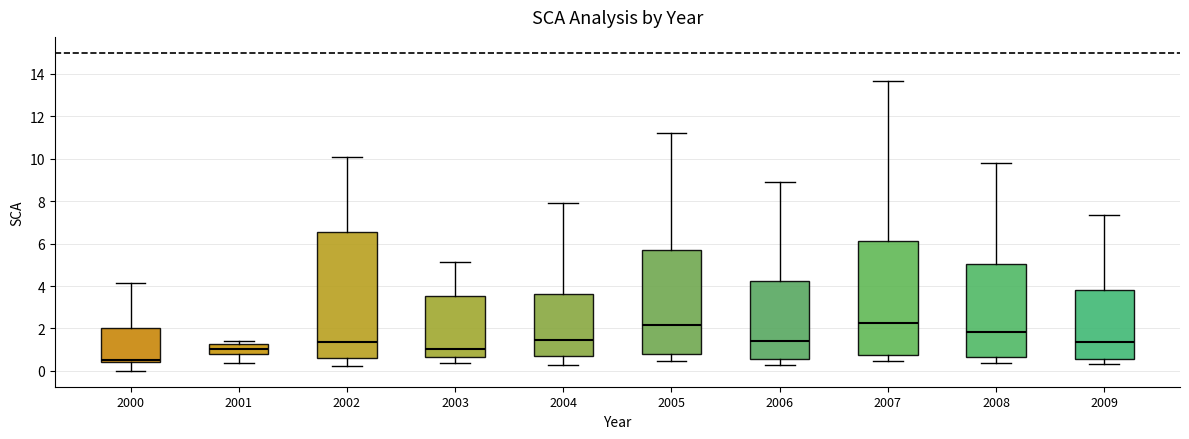

Reading left to right, transcribe this box plot: for each box, give where its median line is, the range the box spans, and where its two whiskers end, as read against the y-axis. The values are not printed on the chart, so give them approximately, as read against the axis.

2000: median 0.6, box 0.4 to 2.0, whiskers 0.0 to 4.2
2001: median 1.0, box 0.8 to 1.2, whiskers 0.4 to 1.4
2002: median 1.4, box 0.6 to 6.6, whiskers 0.2 to 10.0
2003: median 1.0, box 0.6 to 3.6, whiskers 0.4 to 5.2
2004: median 1.4, box 0.6 to 3.6, whiskers 0.2 to 8.0
2005: median 2.2, box 0.8 to 5.6, whiskers 0.4 to 11.2
2006: median 1.4, box 0.6 to 4.2, whiskers 0.2 to 9.0
2007: median 2.2, box 0.8 to 6.2, whiskers 0.4 to 13.6
2008: median 1.8, box 0.6 to 5.0, whiskers 0.4 to 9.8
2009: median 1.4, box 0.6 to 3.8, whiskers 0.4 to 7.4